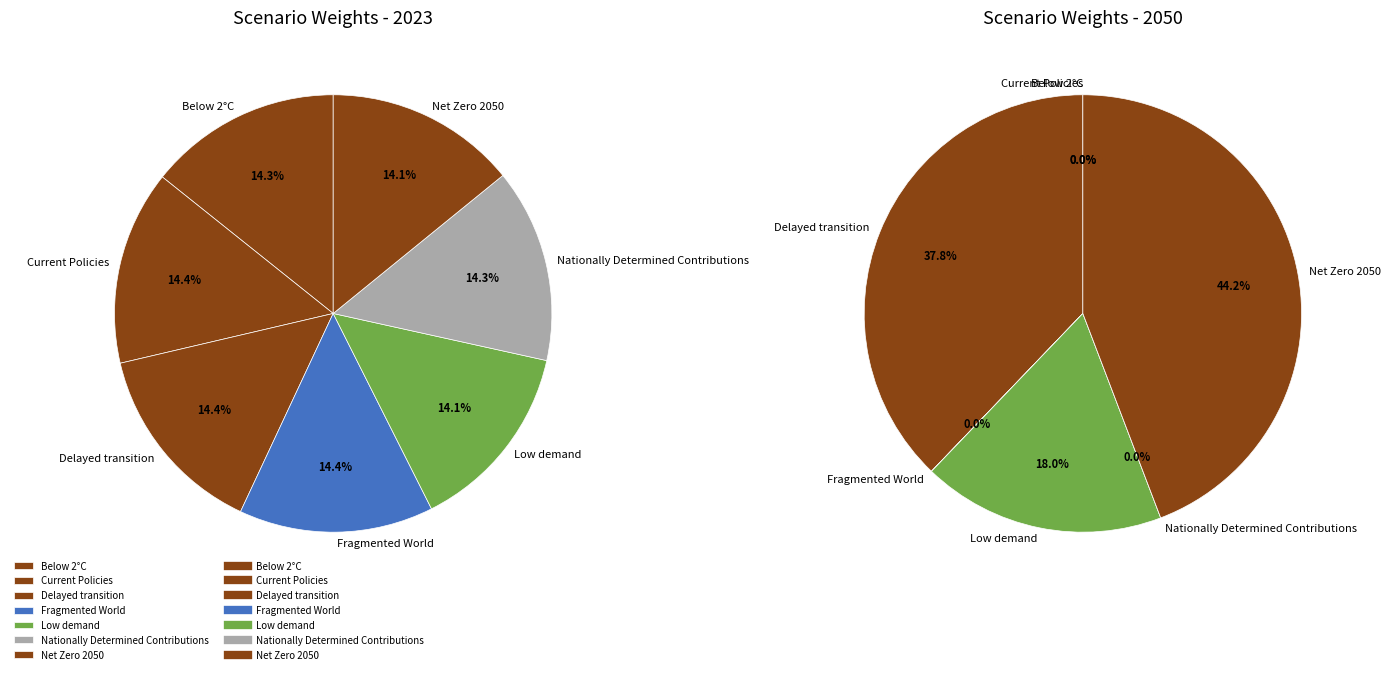

How many segments does this pie chart have?

7